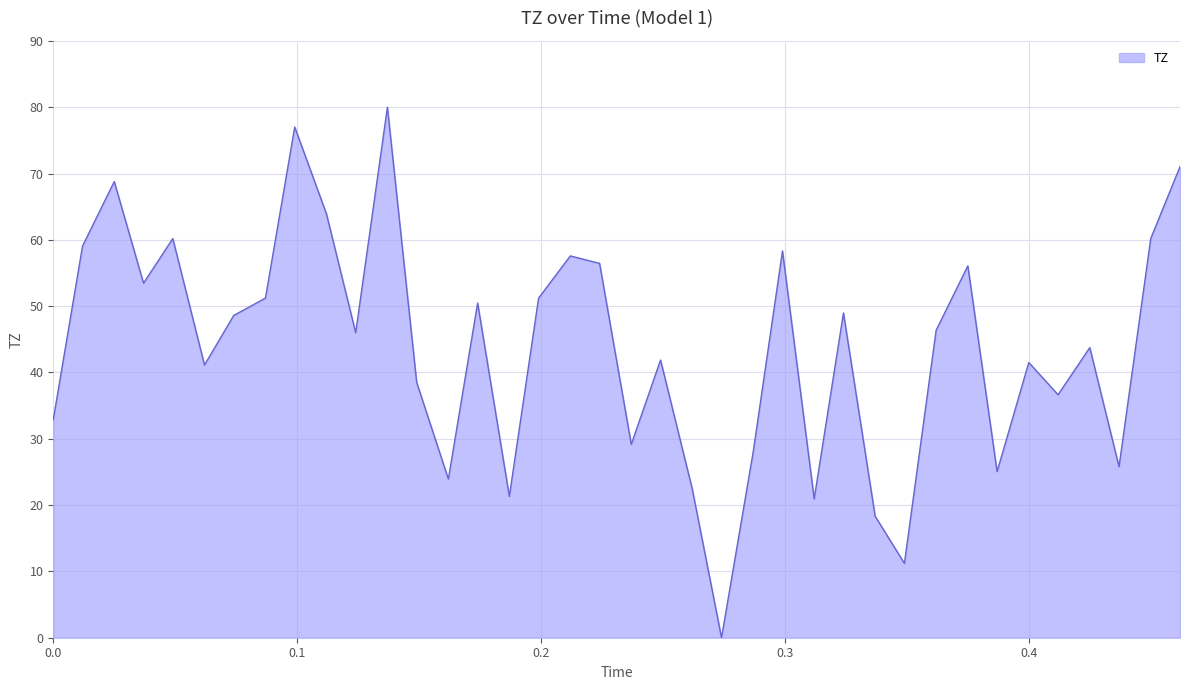

What is the maximum value shown in the chart?

80.0